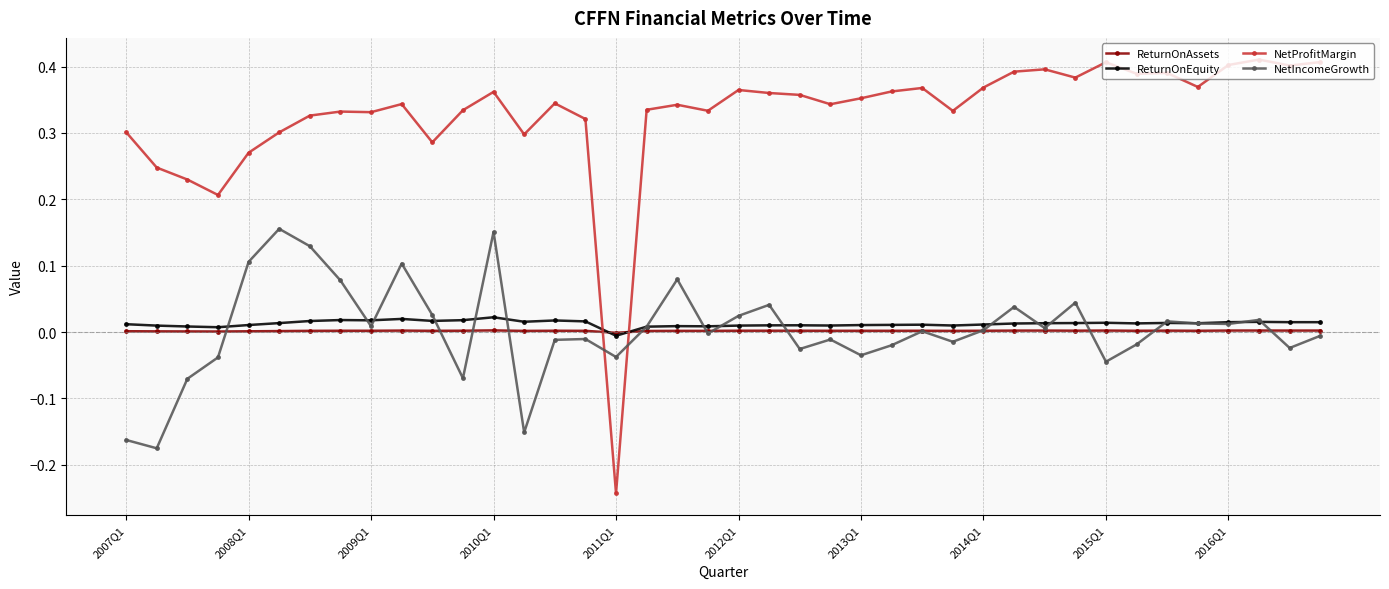

After their last crossing, which series has the higher values: NetIncomeGrowth or NetProfitMargin?

NetProfitMargin